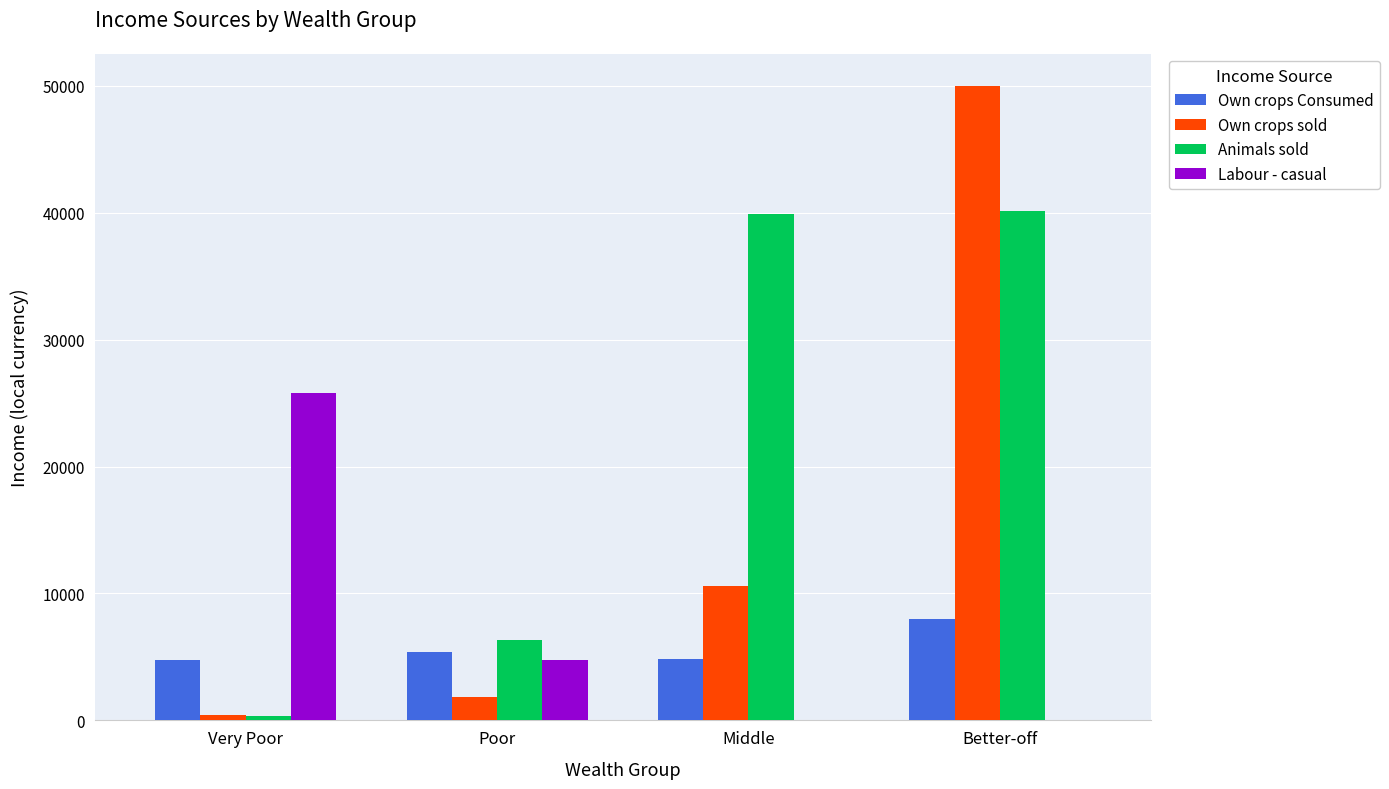

True or false: Labour - casual has a value of 0.0 at Better-off.

True